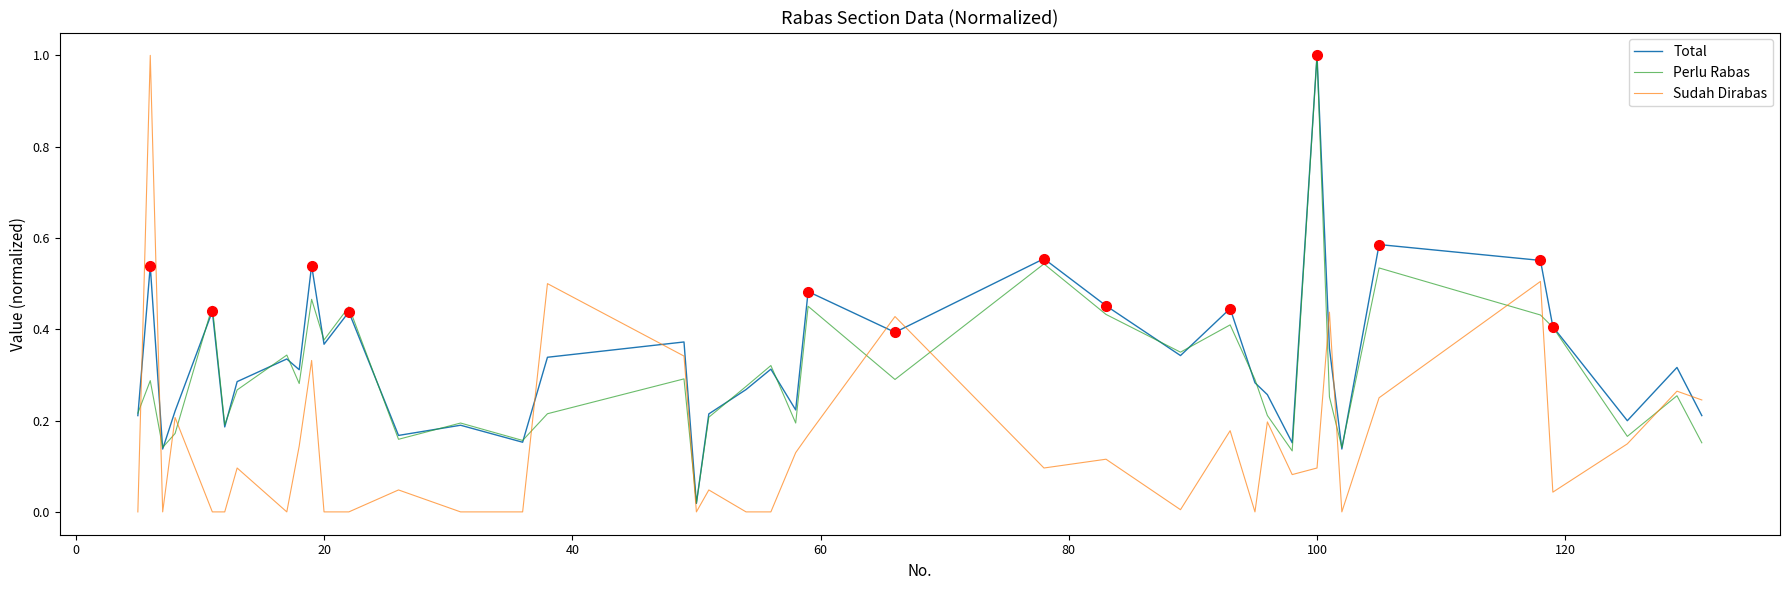

True or false: Total and Sudah Dirabas intersect in this chart.

True